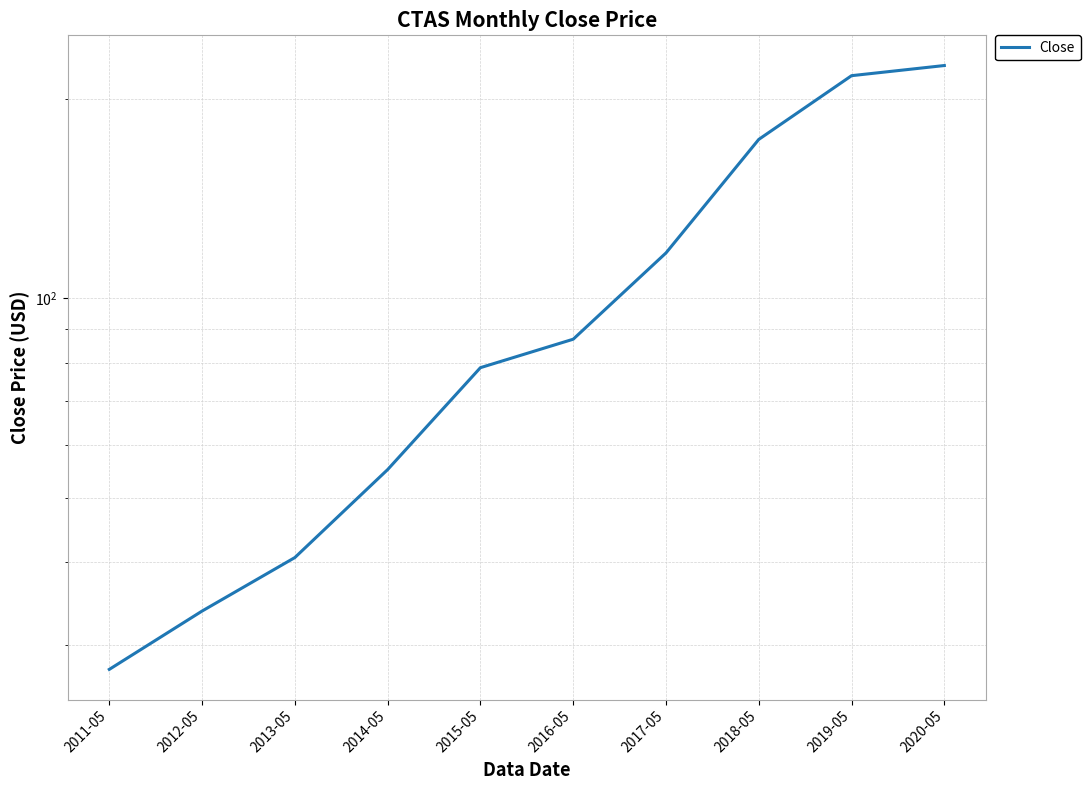

What position from the left is 2016-05?

6